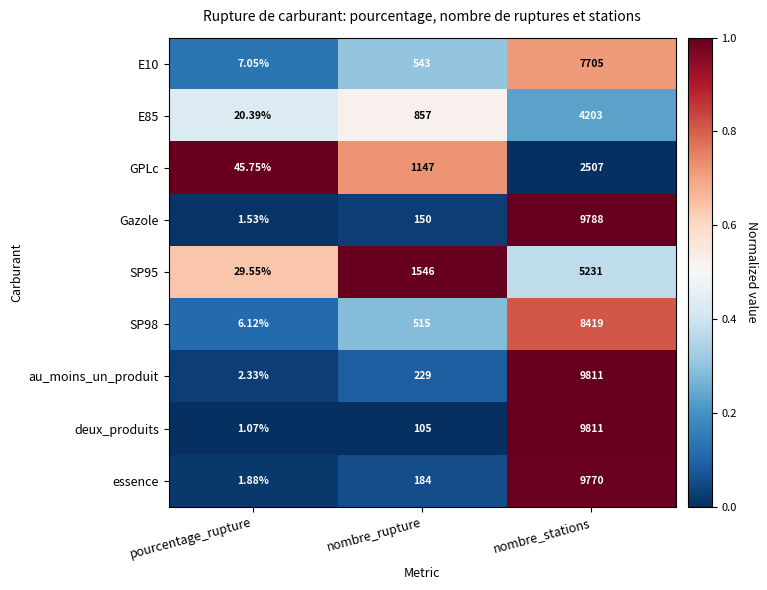

At which label is SP98 closest to 4212?

nombre_rupture